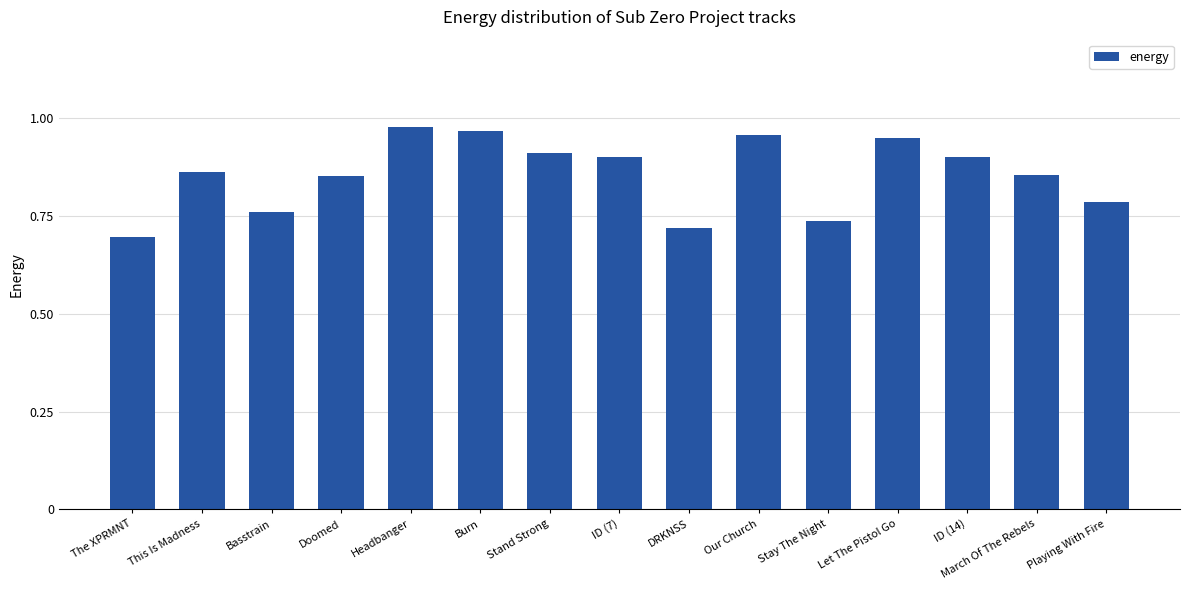

Which has a higher value, Basstrain or This Is Madness?

This Is Madness